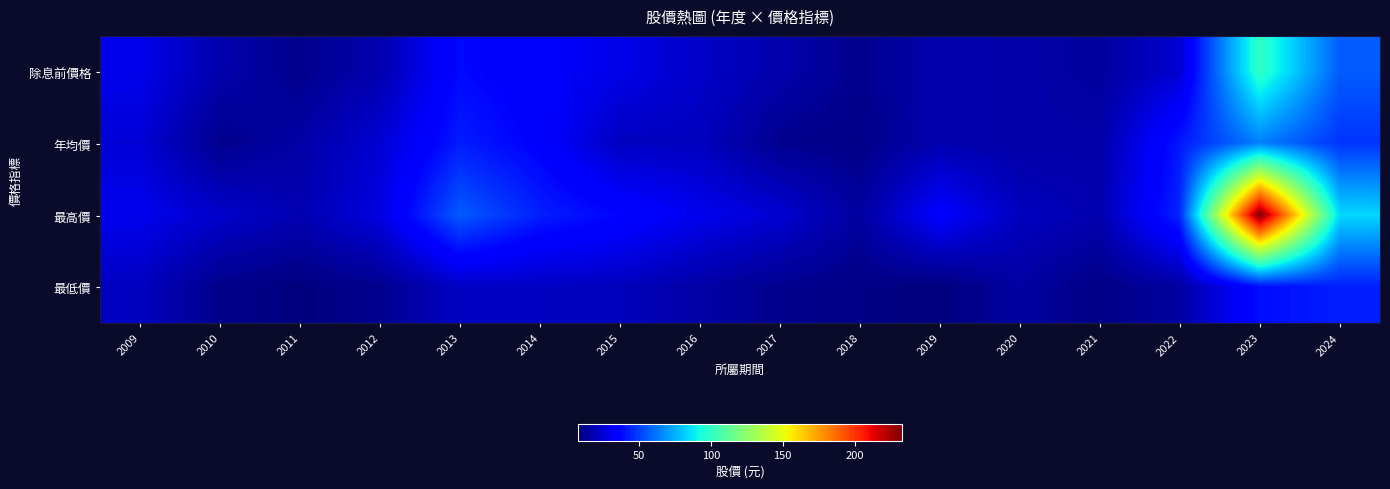

Between 2013 and 2020, which is larger?

2013